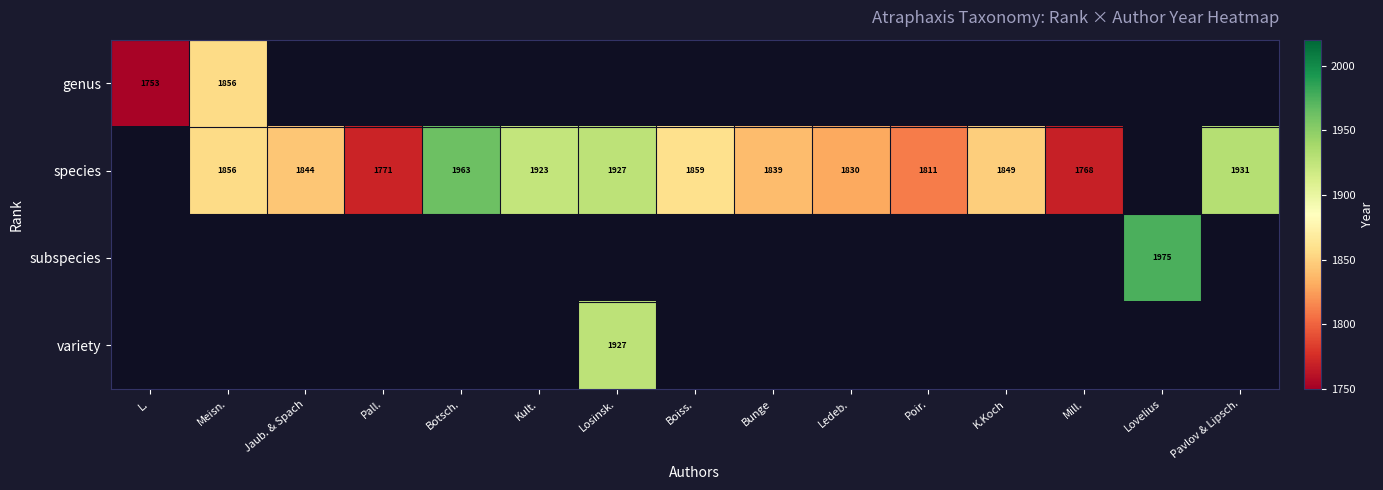

Is it true that species equals 3156 at Losinsk.?

False